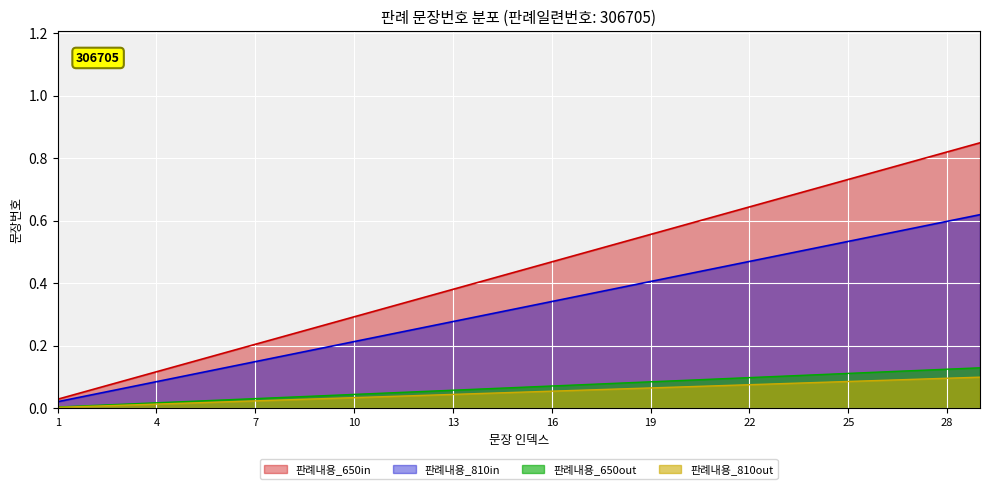

List the labels in order of value, largest first.

29, 28, 27, 26, 25, 24, 23, 22, 21, 20, 19, 18, 17, 16, 15, 14, 13, 12, 11, 10, 9, 8, 7, 6, 5, 4, 3, 2, 1